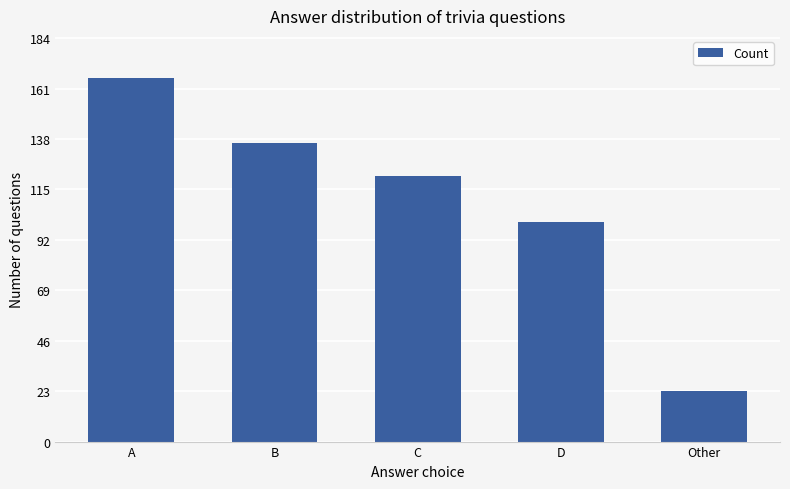

At which label is the value closest to 94?

D